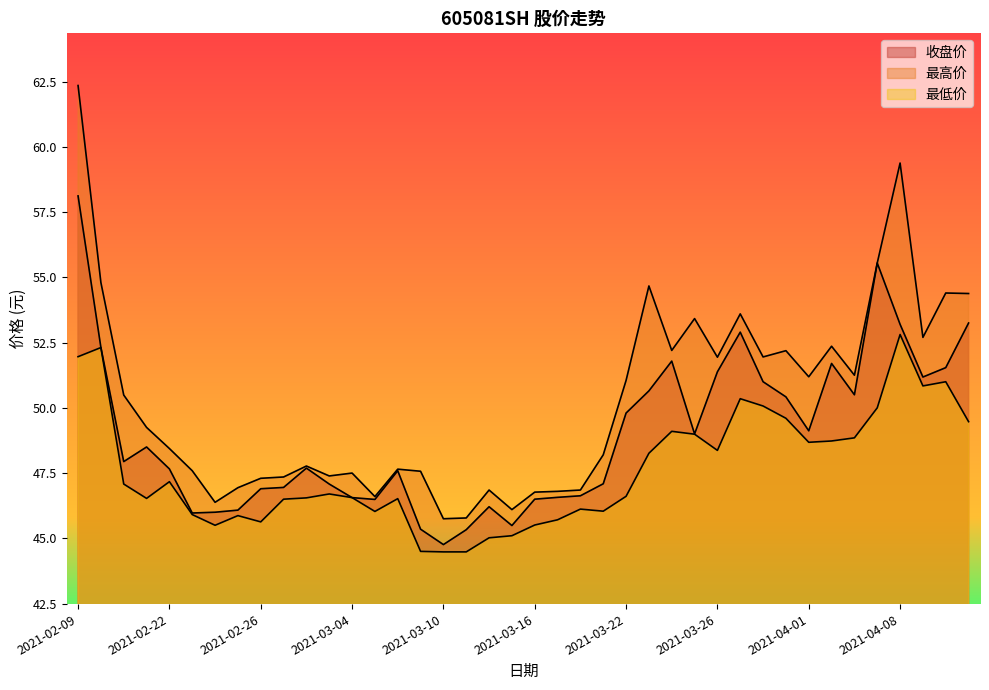

The 最高价 series shows 31.0 at 2021-04-12. True or false?

False